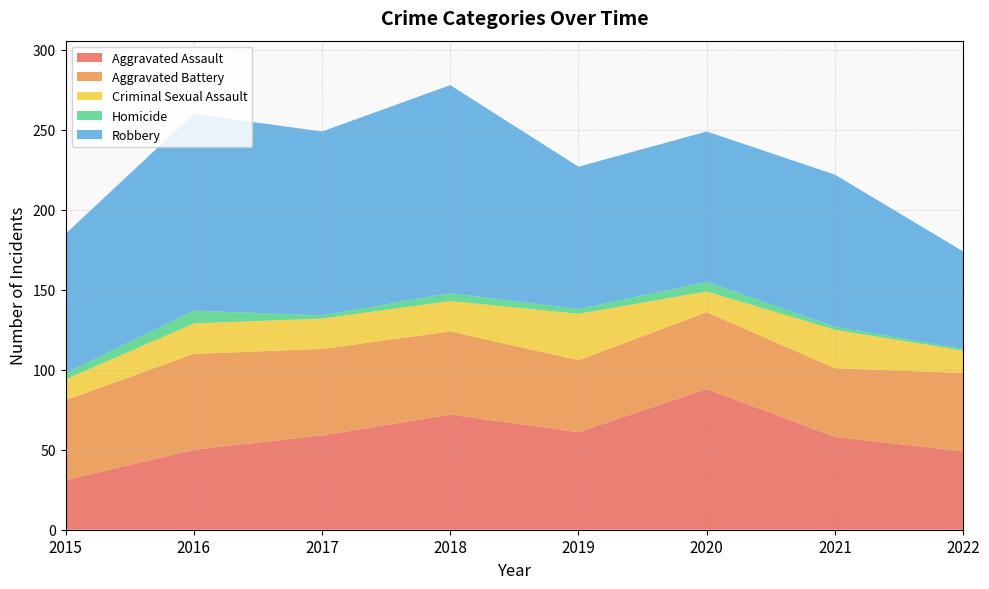

Reading left to right, extract all data points from this chart.

Aggravated Assault: 31	50	59	72	61	88	58	49
Aggravated Battery: 50	60	54	52	45	48	43	49
Criminal Sexual Assault: 13	19	19	19	29	13	24	14
Homicide: 4	8	2	5	3	6	2	1
Robbery: 87	123	115	130	89	94	95	61